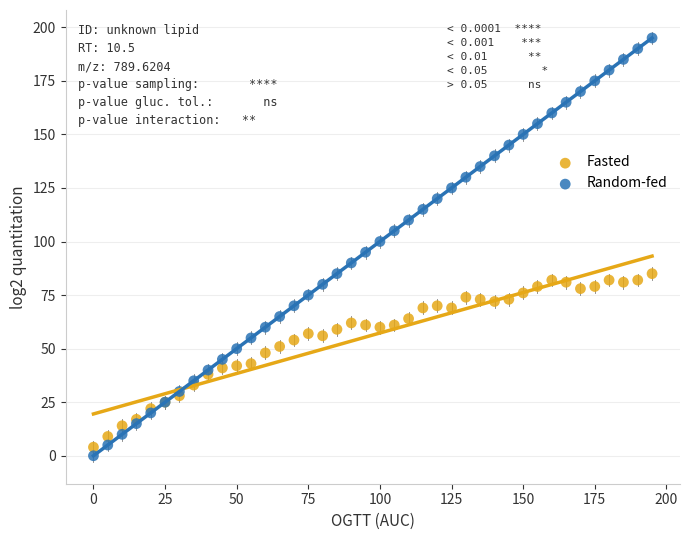

What is the X range (max minus min) for the scatter plot?

195